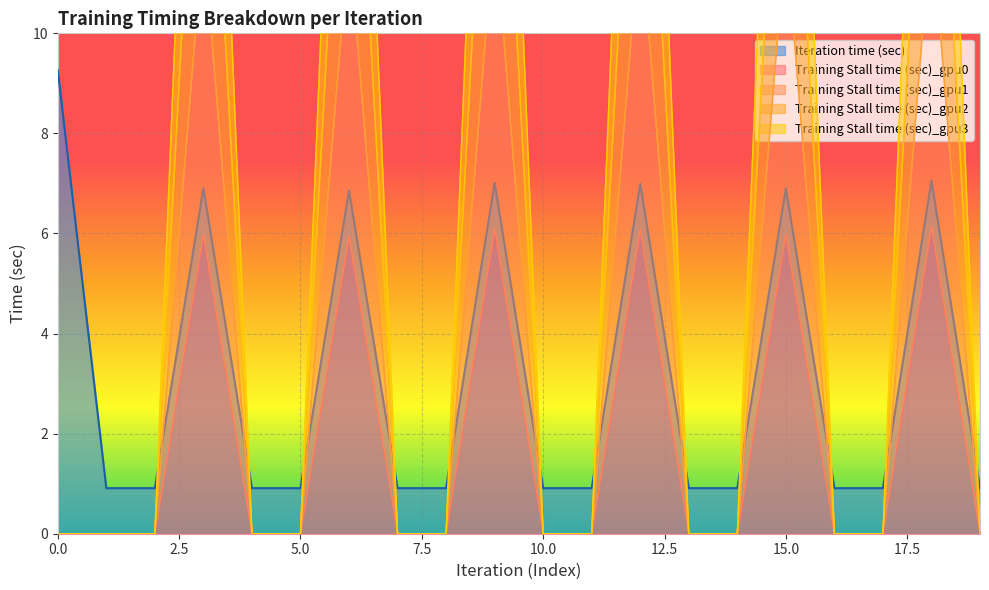

True or false: Training Stall time (sec)_gpu3 and Training Stall time (sec)_gpu0 cross at least once.

False